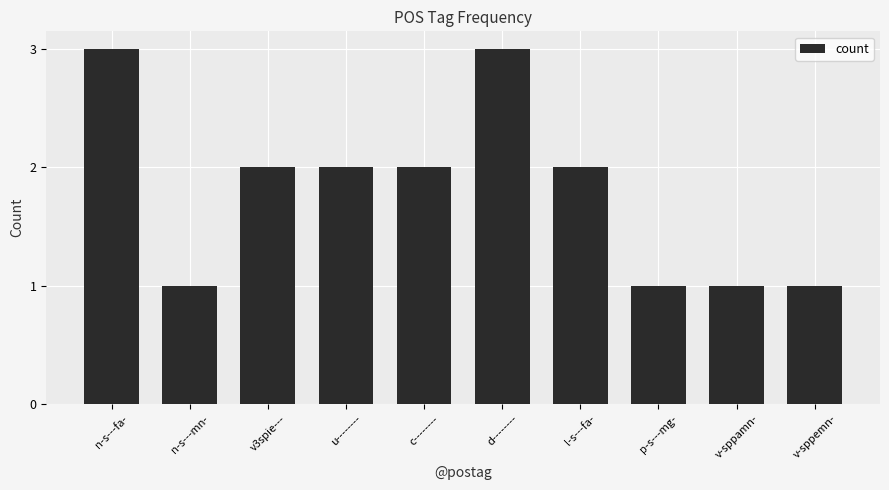

How many values are between 1 and 2?

8